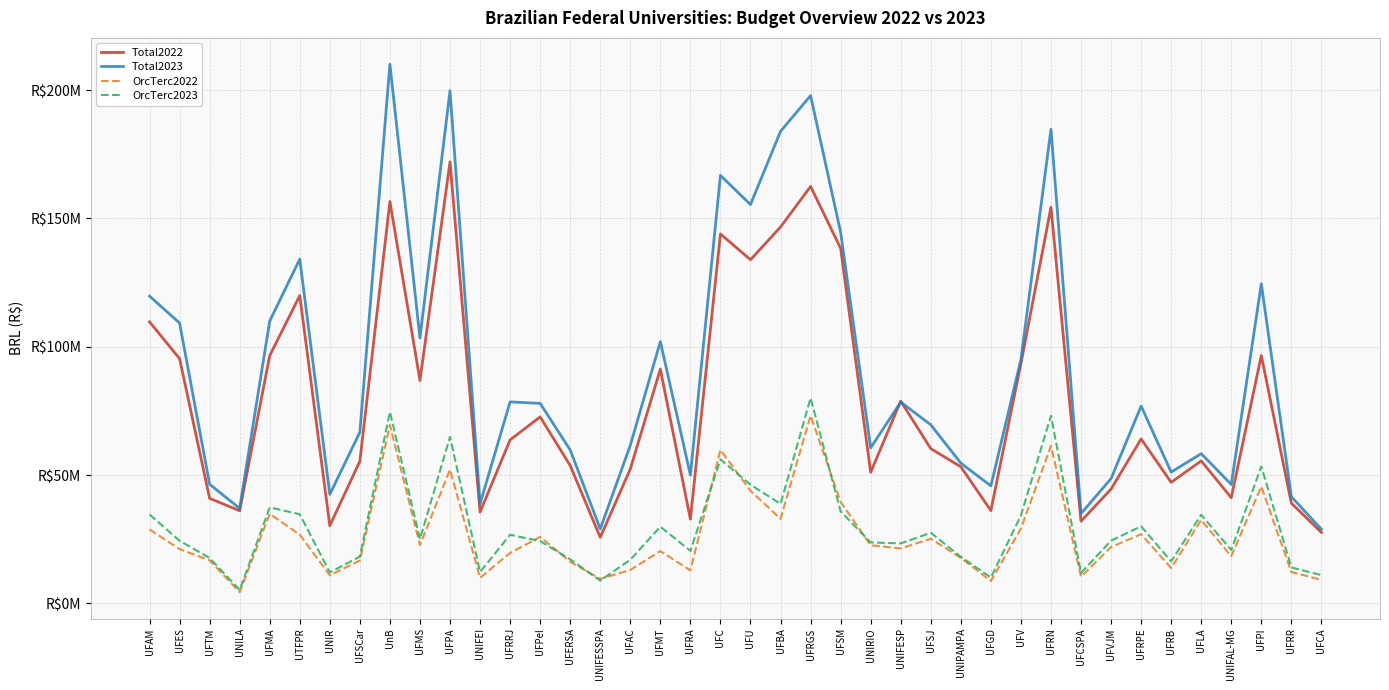

What are all the series names shown in the legend?

Total2022, Total2023, OrcTerc2022, OrcTerc2023